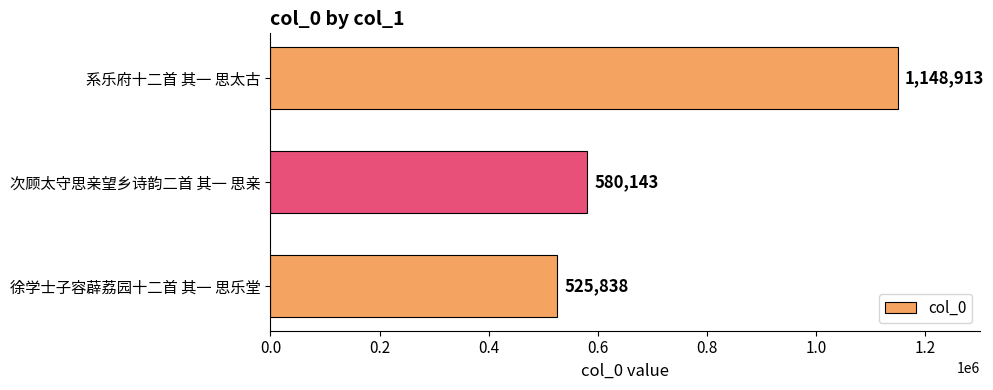

What is the change in value from 徐学士子容薜荔园十二首 其一 思乐堂 to 系乐府十二首 其一 思太古?

+623075